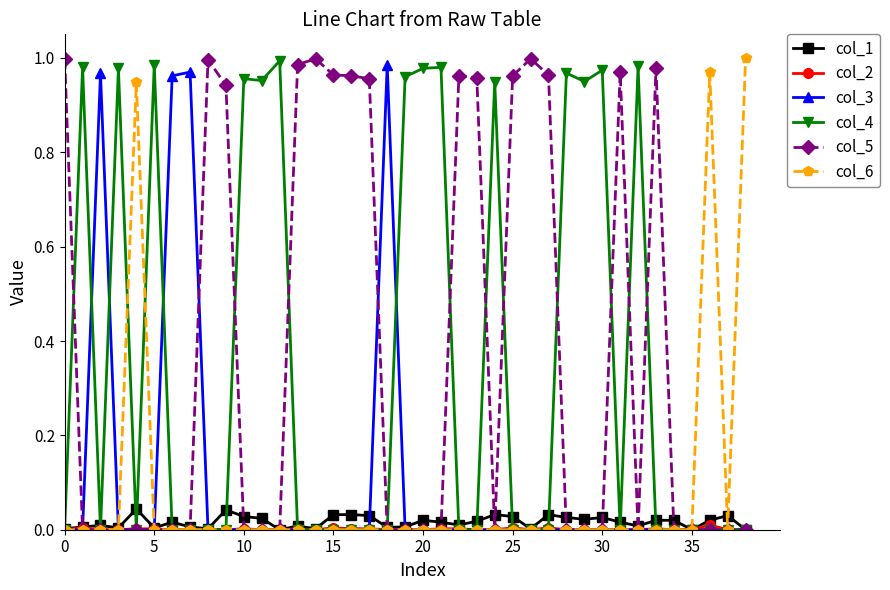

True or false: col_3 and col_4 intersect in this chart.

True